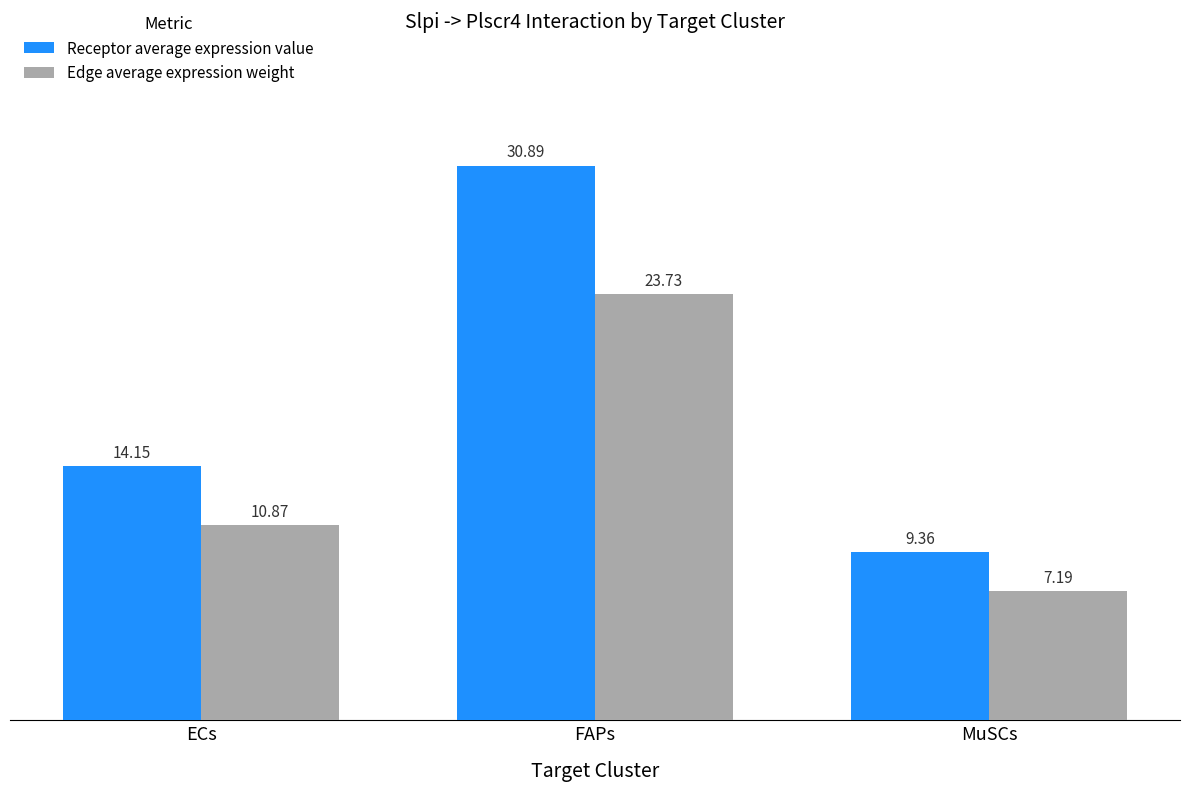

Which series has the largest total across all categories?

Receptor average expression value